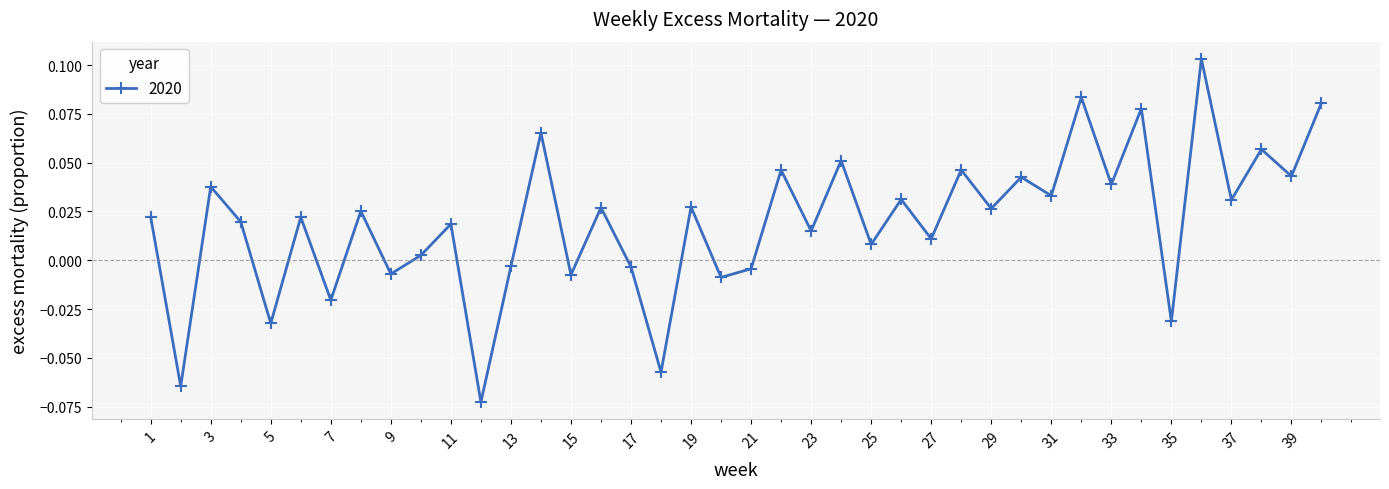

How many interior local valleys (lower than both neighbors) does the data have?

17